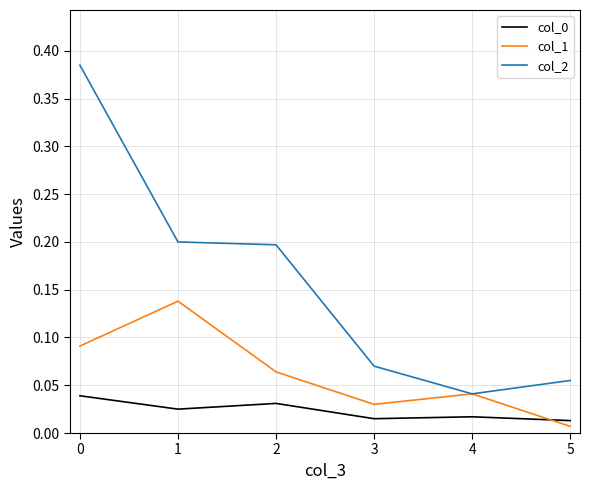

True or false: col_0 and col_2 intersect in this chart.

False